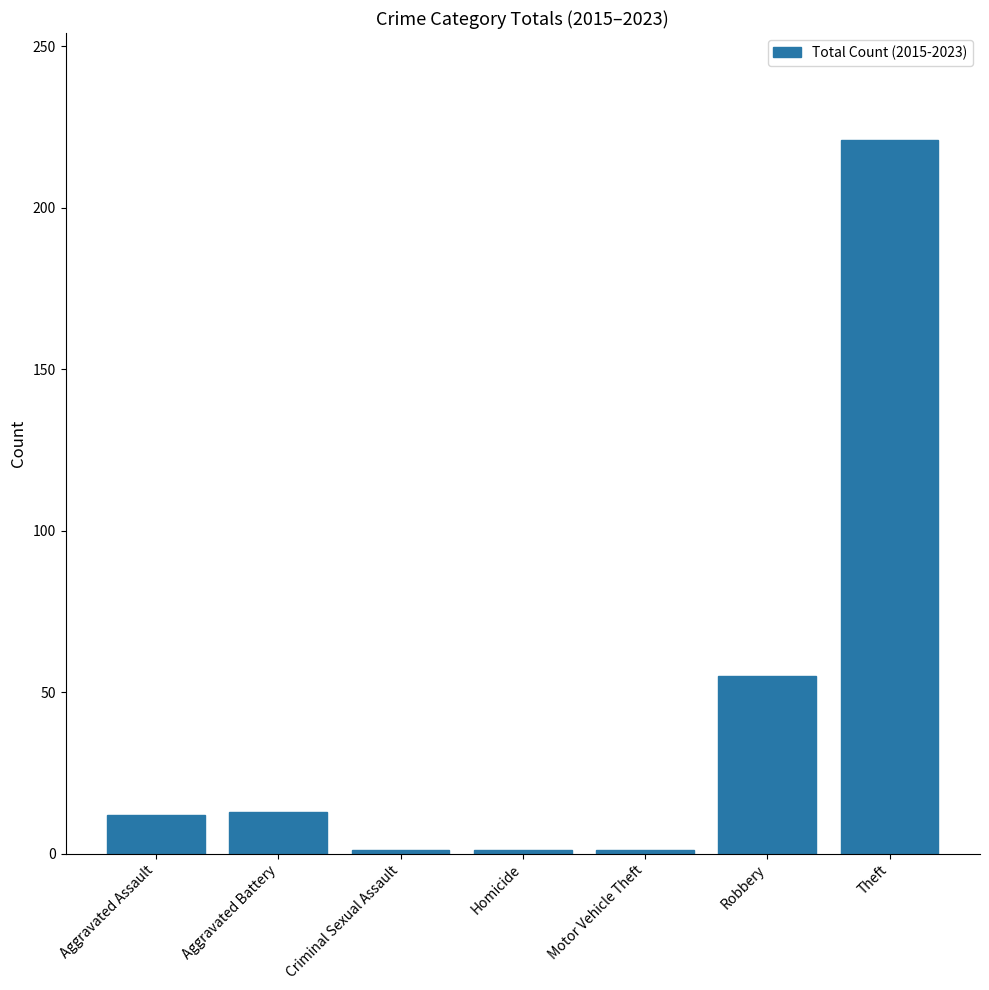

How many categories are shown in the chart?

7